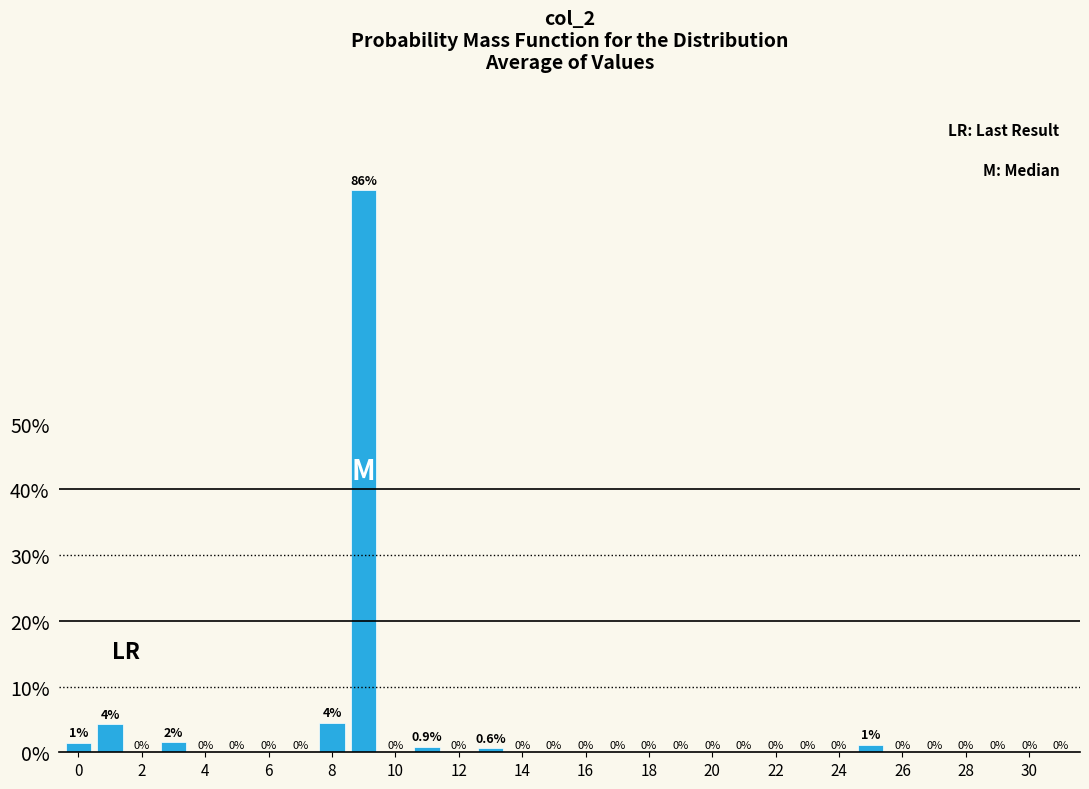

At which category does the chart reach its peak across all series?

9